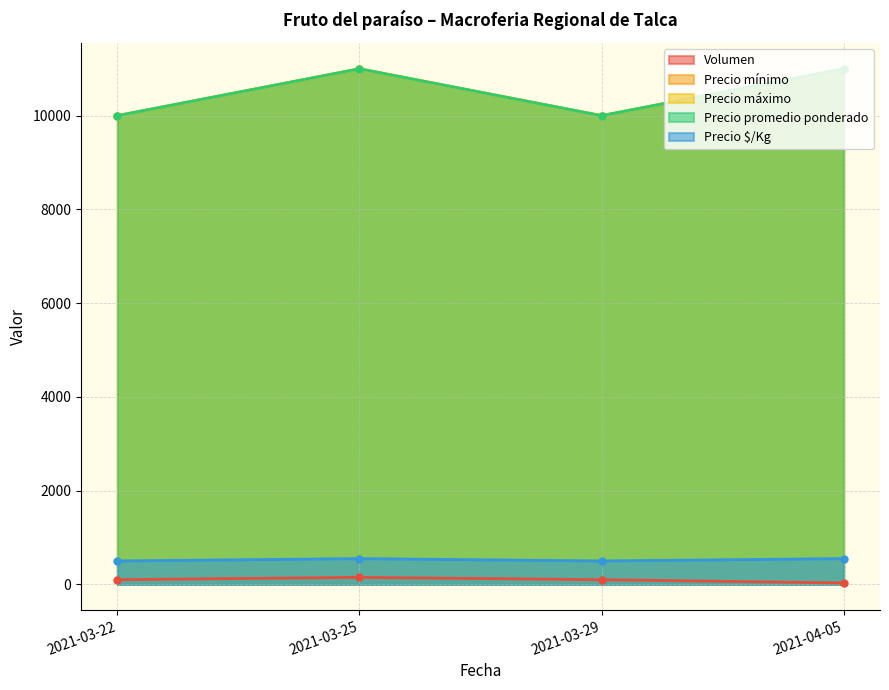

Which series has the largest total across all categories?

Precio mínimo